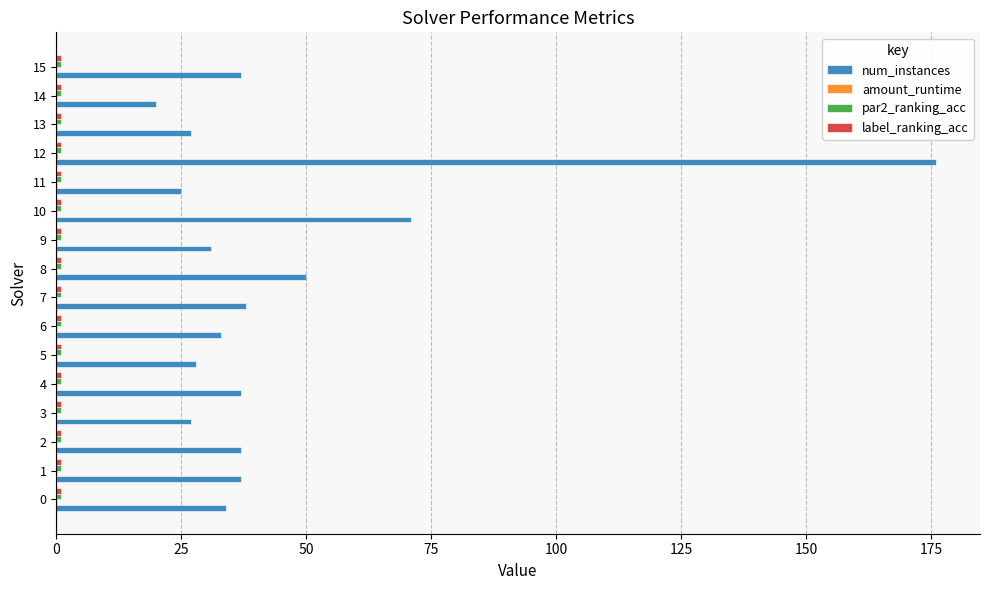

Is it true that num_instances equals 71.0 at 10?

True